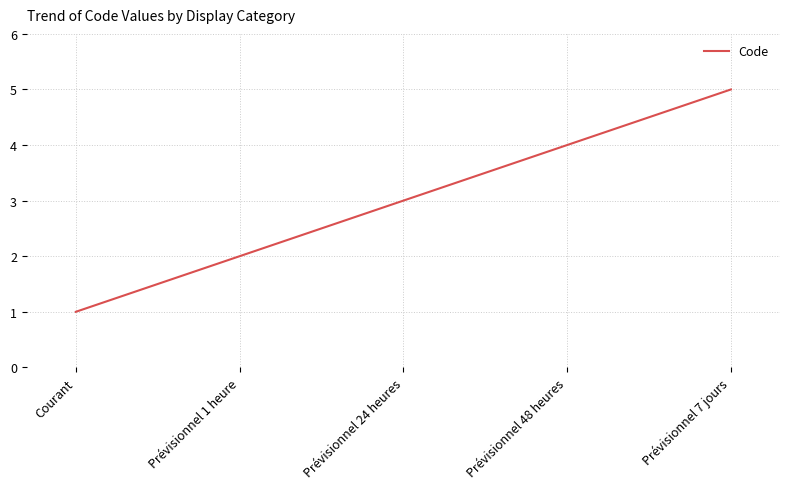

How many values are below 3?

2